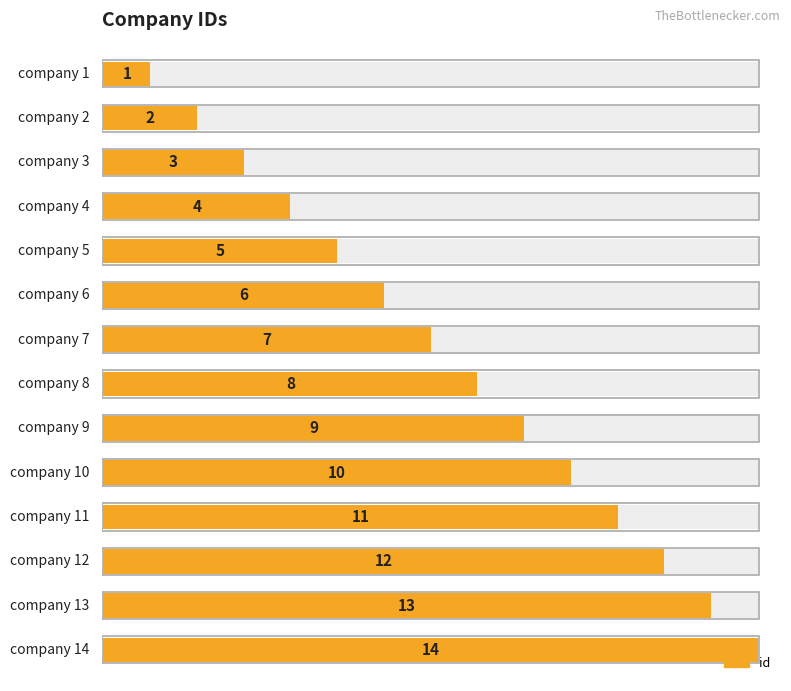

The chart shows a value of 9 at 13. True or false?

False